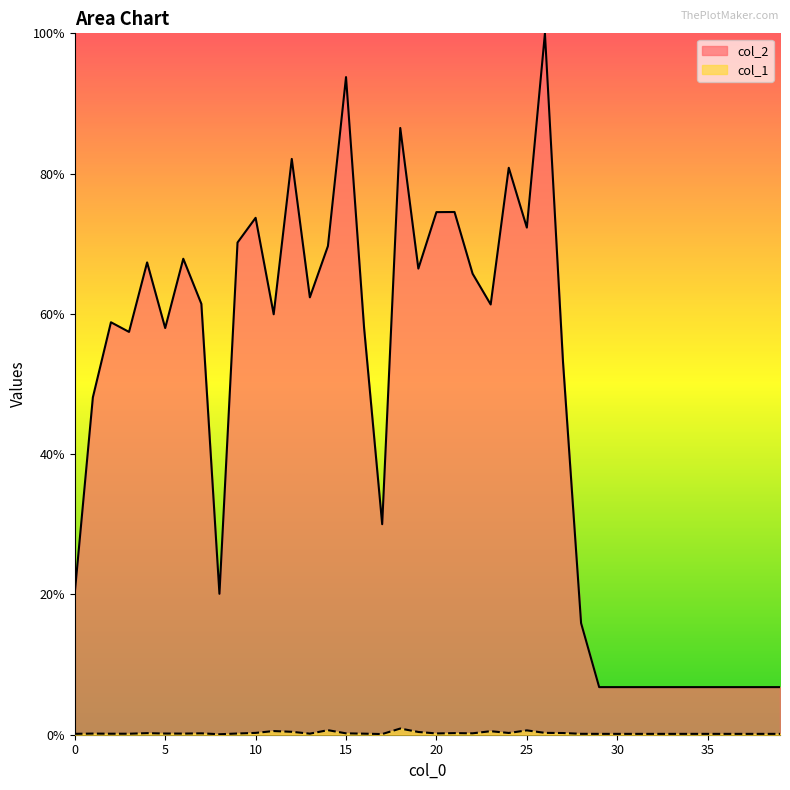

At which label does col_2 first exceed 58?

2